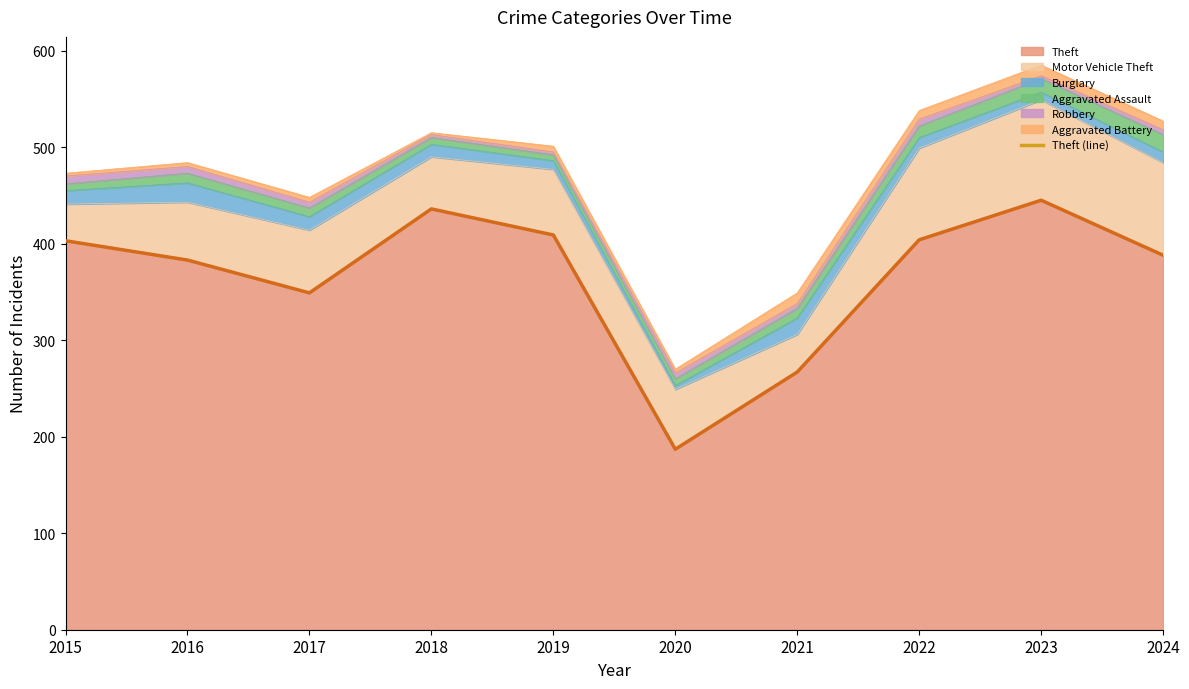

What is the smallest value displayed?

187